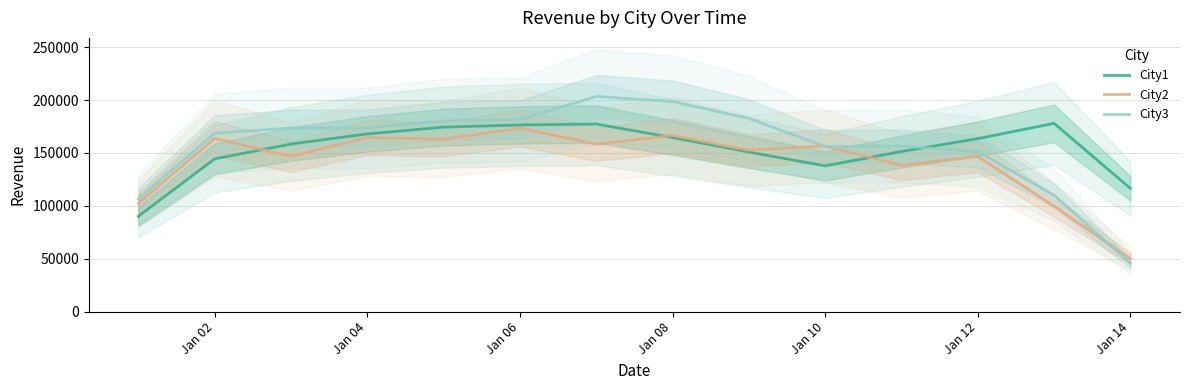

Is it true that City2 equals 156557.0 at Jan 10?

True